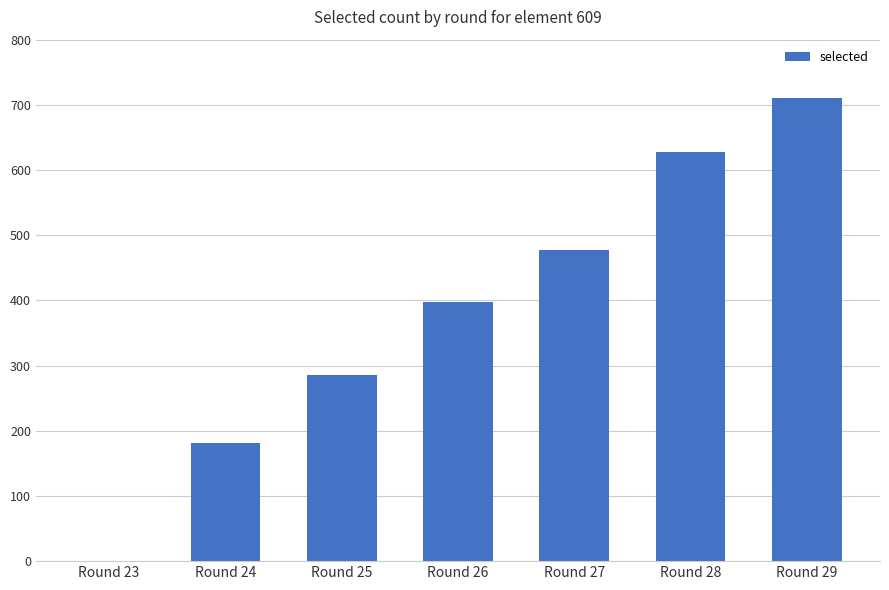

Where is the data nearest to the value 355?

Round 26